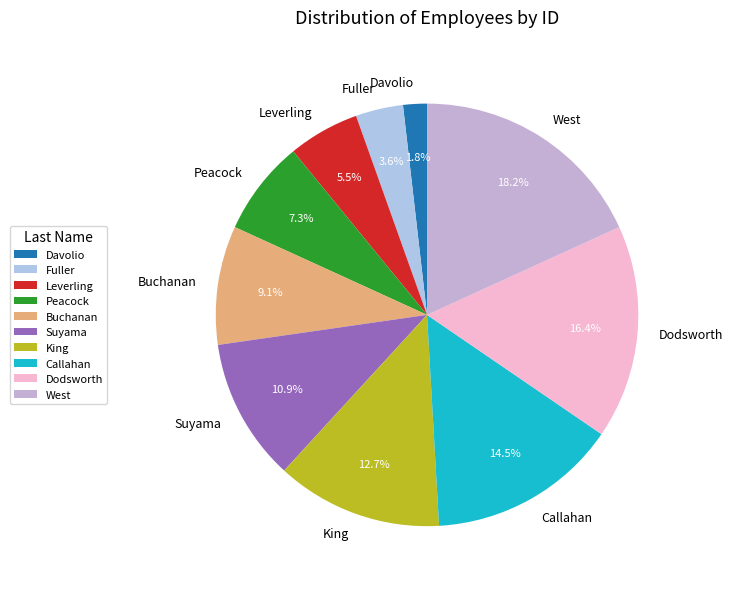

Which category has the smallest portion of the pie?

Davolio